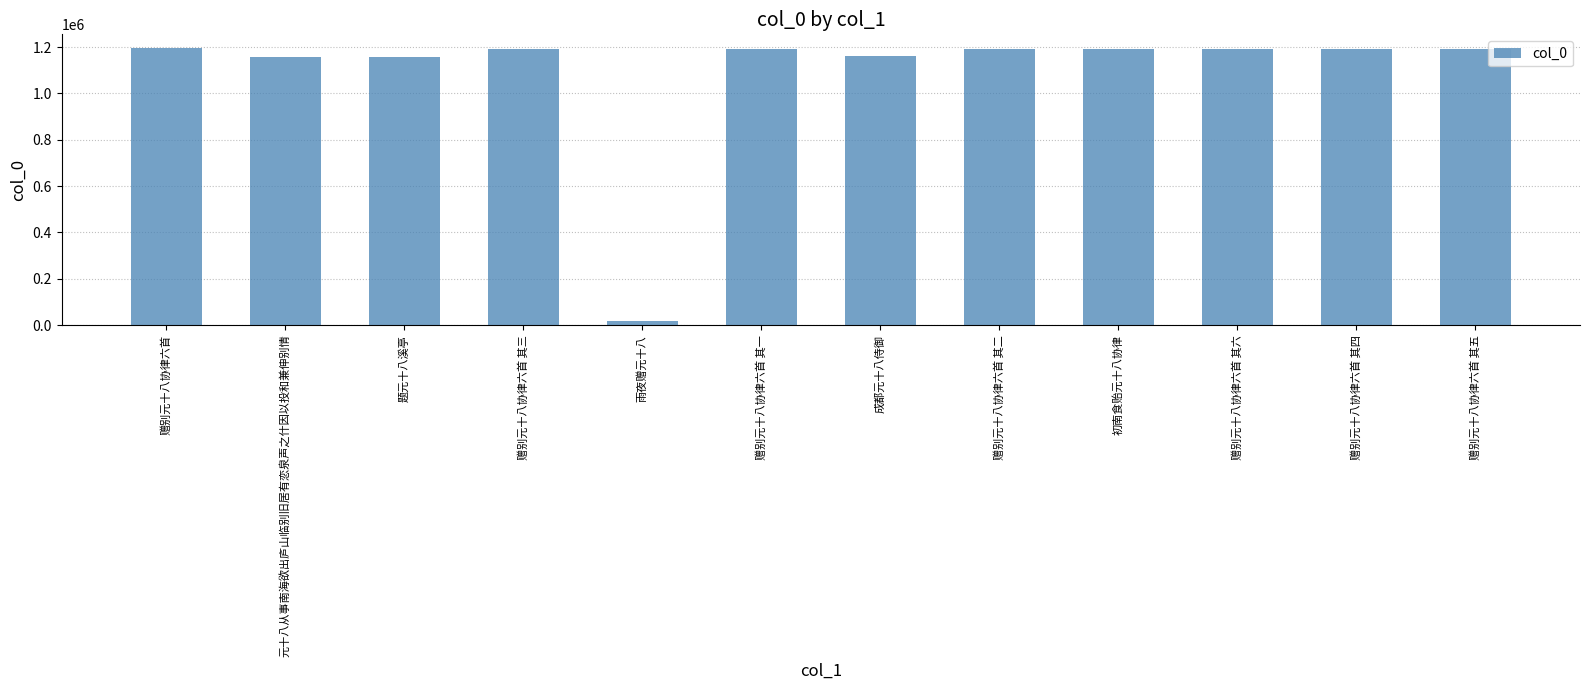

What is the difference between the maximum and minimum values?

1177356